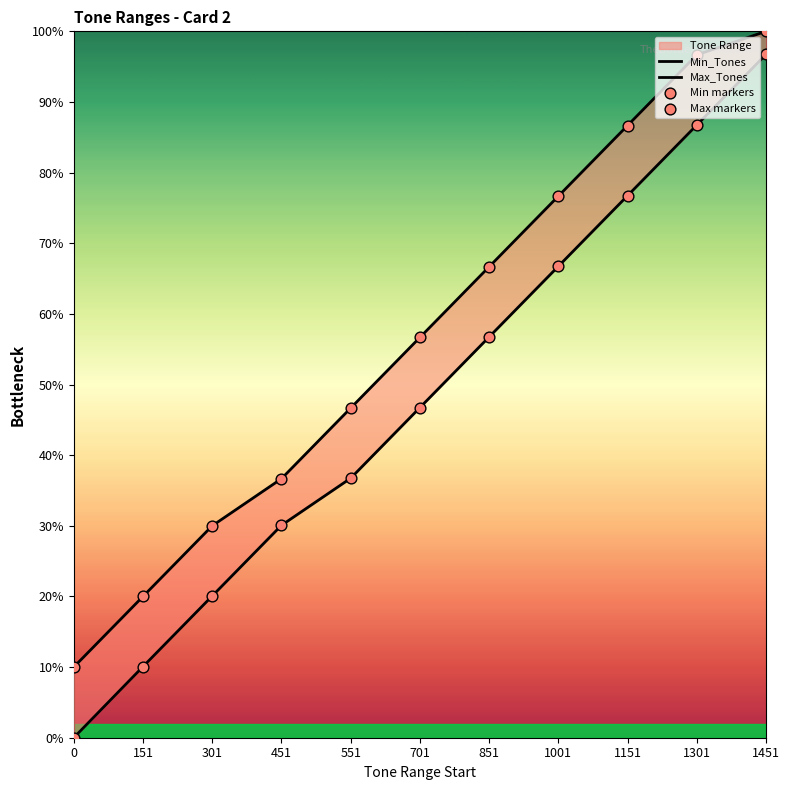

At which category is the sum across all series the highest?

1451